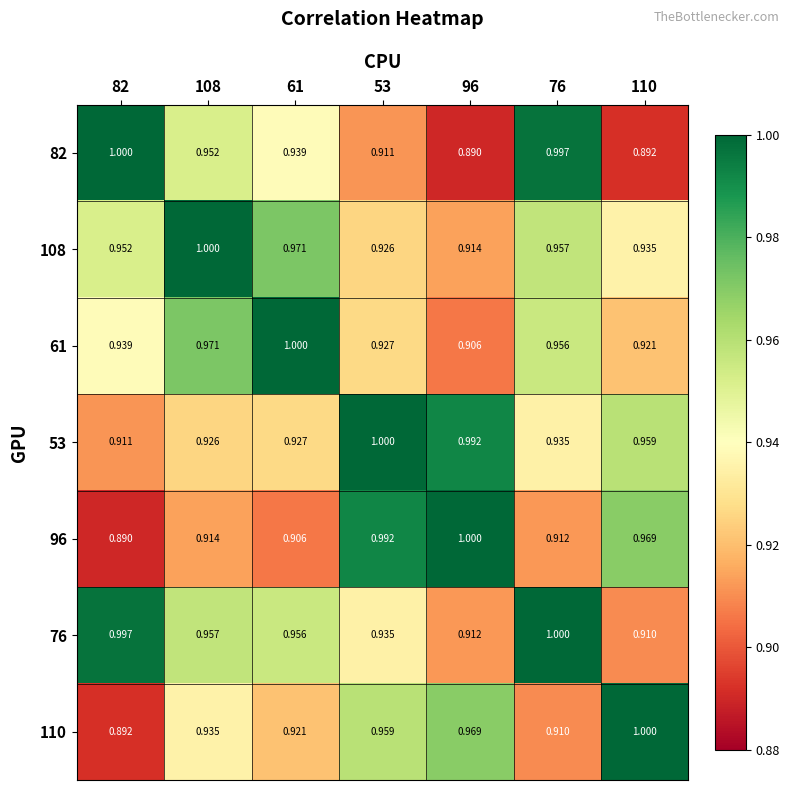

Which series has the largest total across all categories?

76